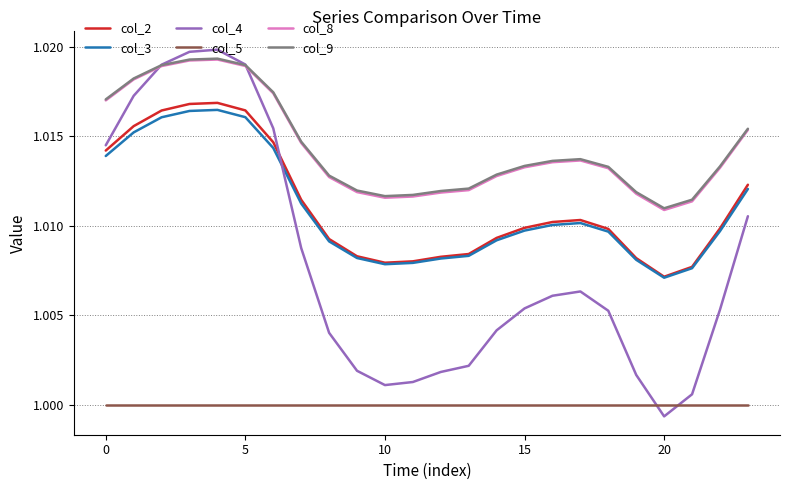

True or false: col_2 and col_8 intersect in this chart.

False